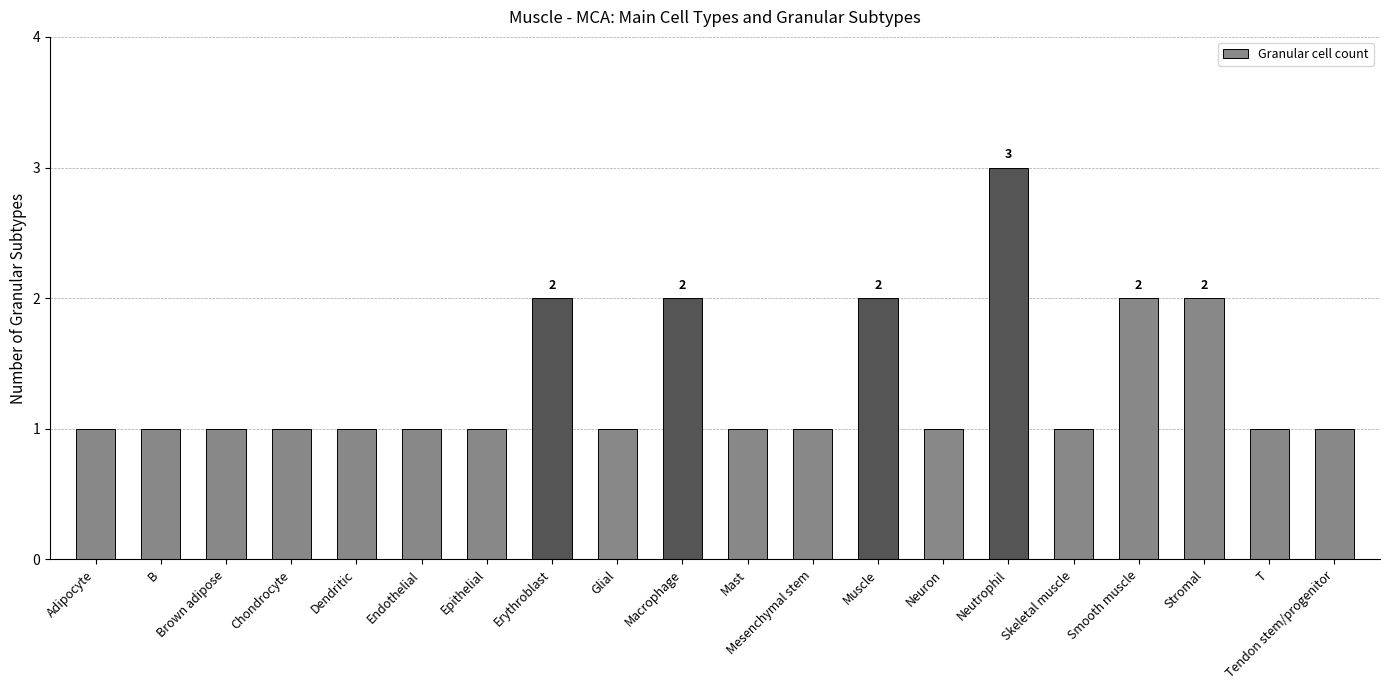

What value does the data have at Neutrophil?

3